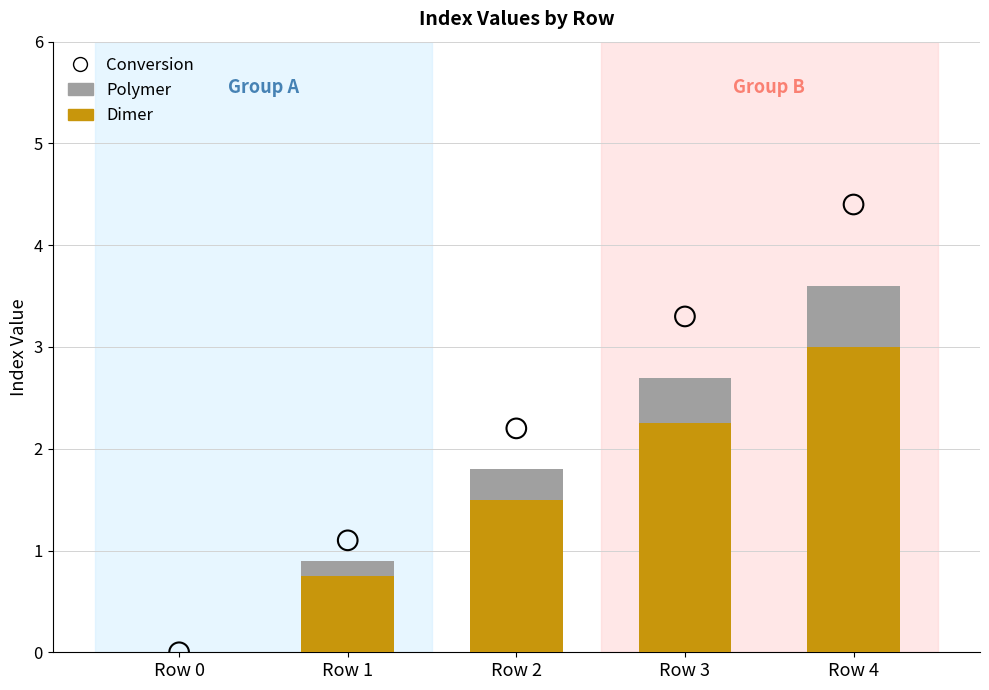

At which category is the sum across all series the highest?

Row 4